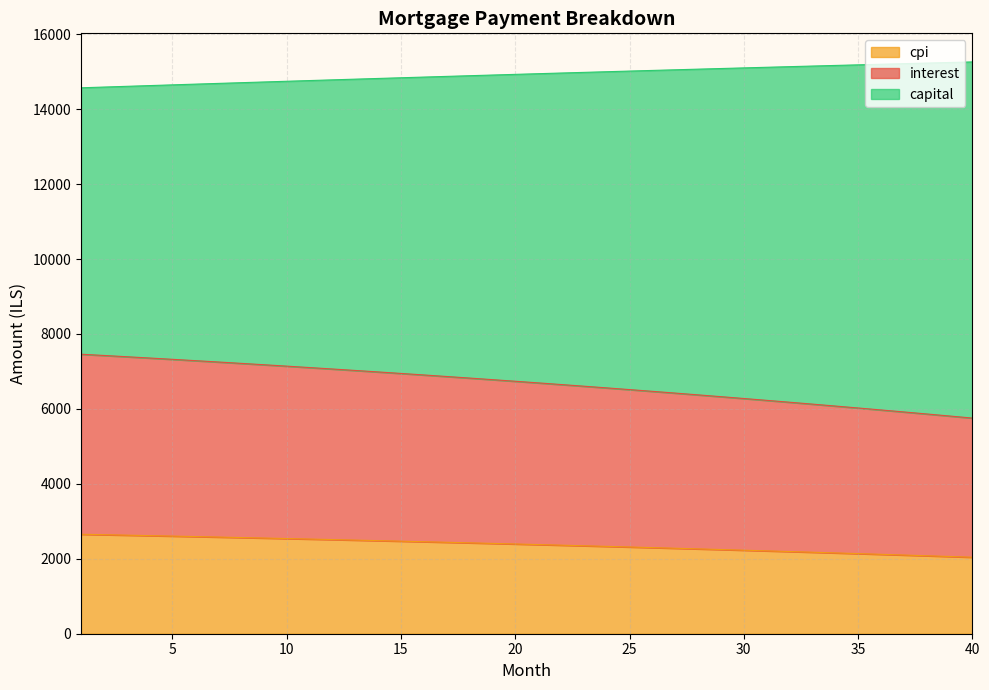

What is the value of the interest point at the 35th from the left?

6024.4